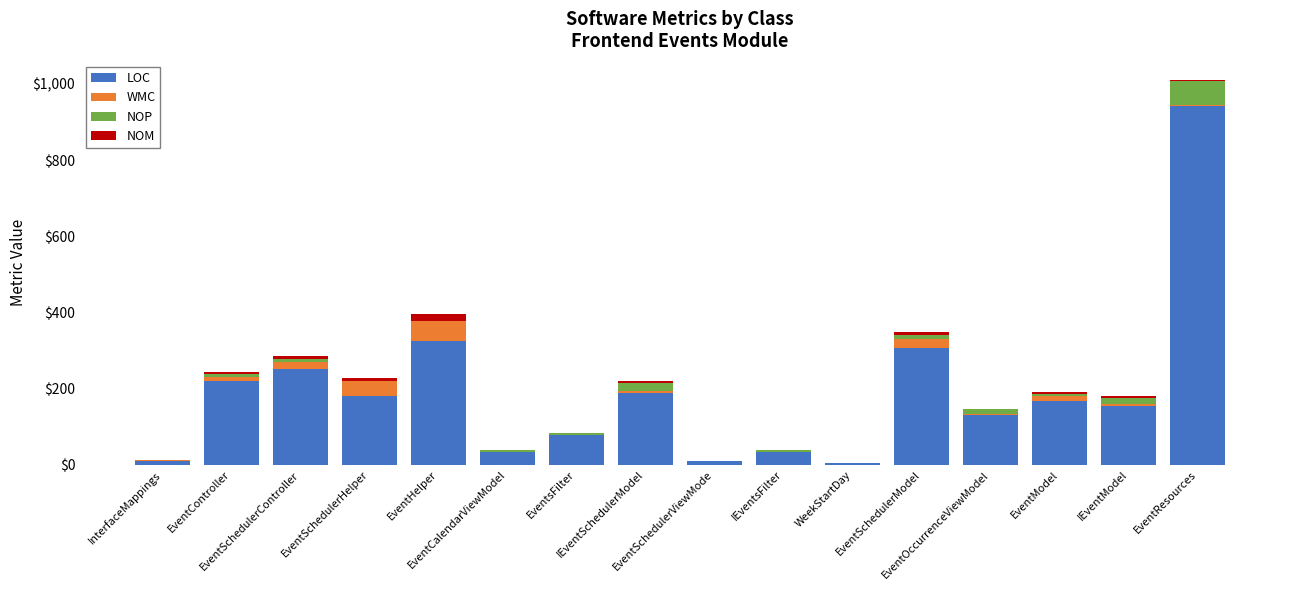

What is the difference between the LOC values at EventSchedulerHelper and EventOccurrenceViewModel?

50